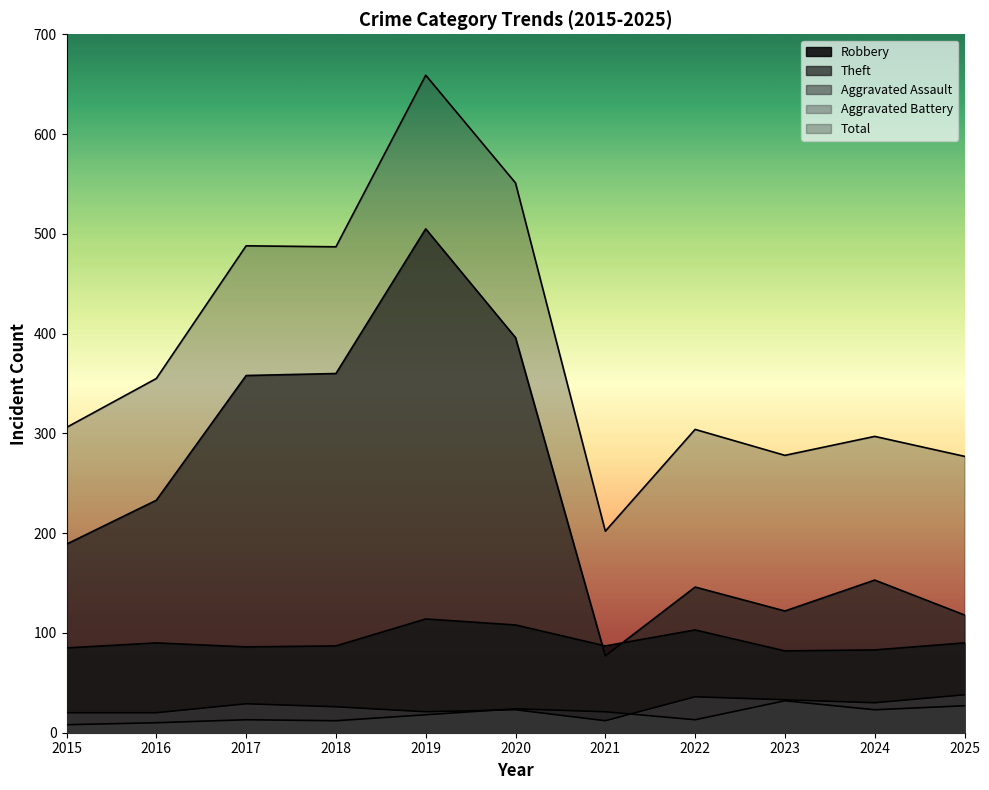

Where does the Aggravated Assault series first go above 18?

2020